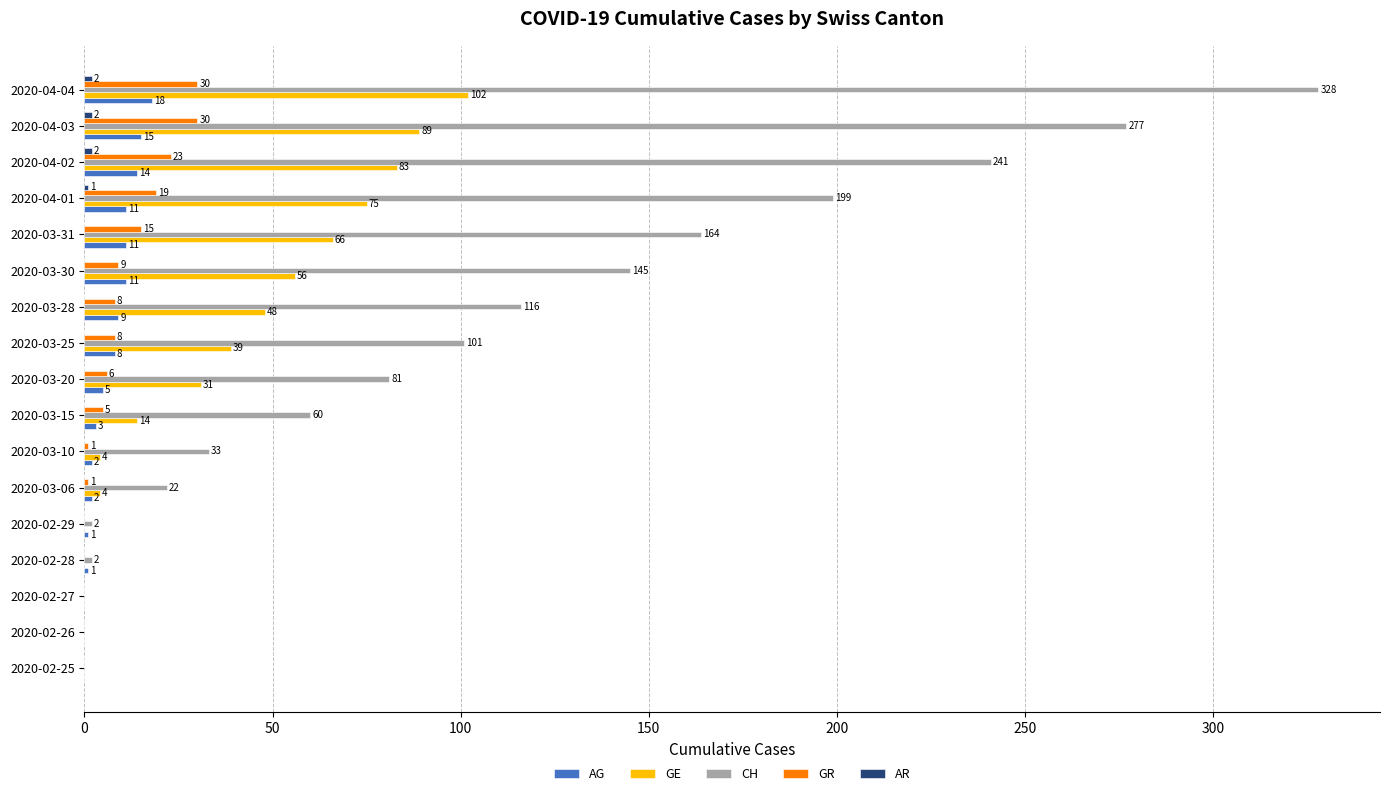

The CH series shows 460 at 2020-04-03. True or false?

False